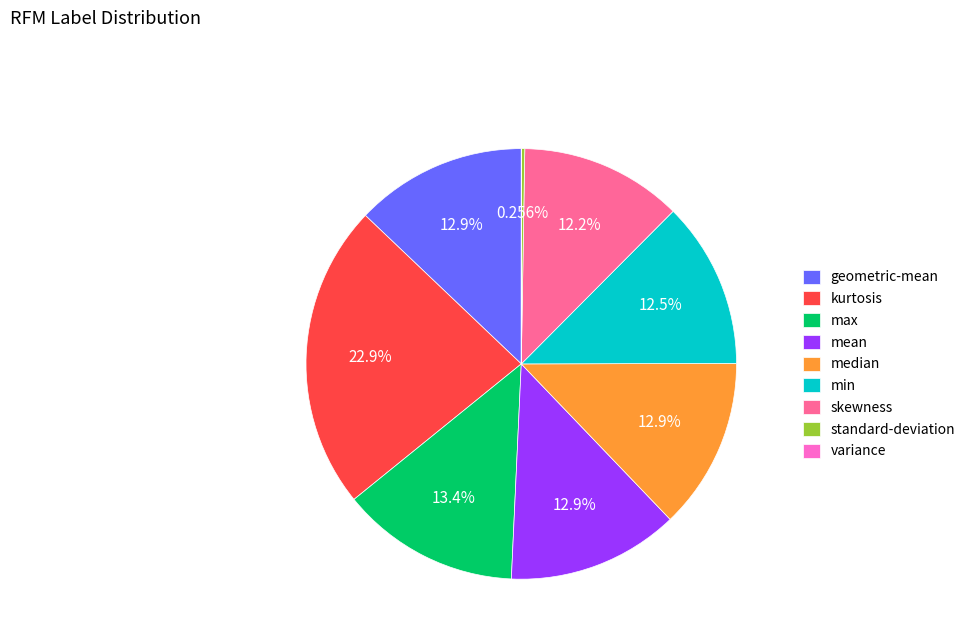

Do median and kurtosis together represent more than half of the pie?

No